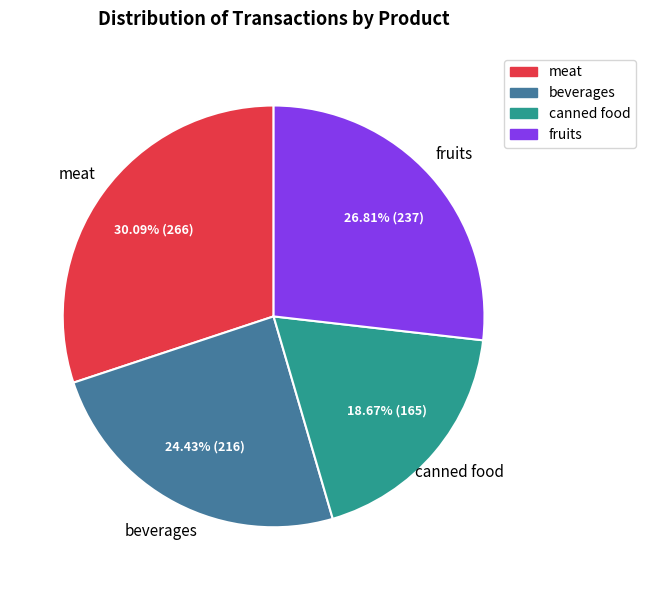

How many segments does this pie chart have?

4